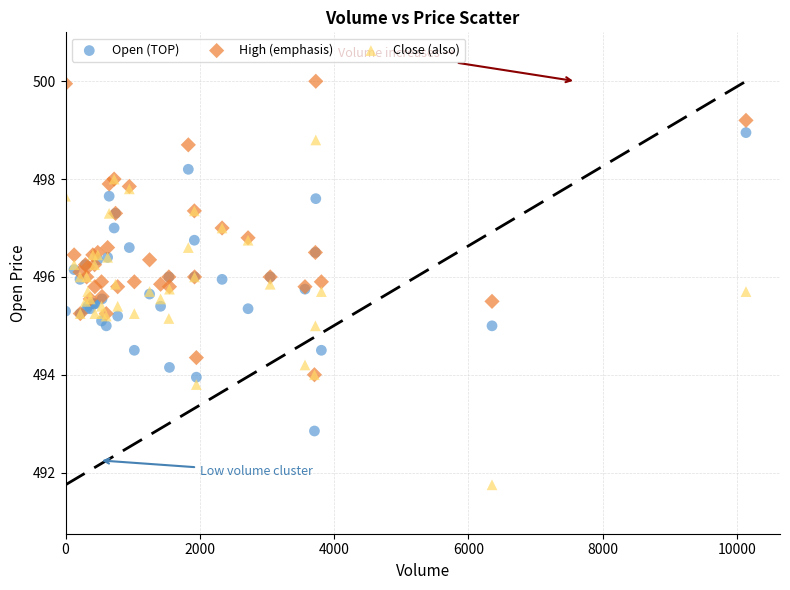

What are all the series names shown in the legend?

Open (TOP), High (emphasis), Close (also)